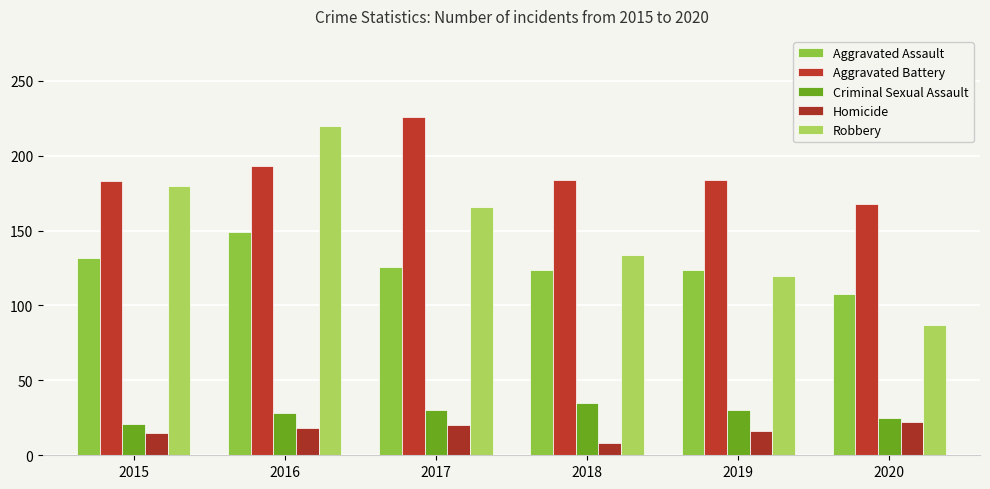

Rank the categories by Homicide value from highest to lowest.

2020, 2017, 2016, 2019, 2015, 2018